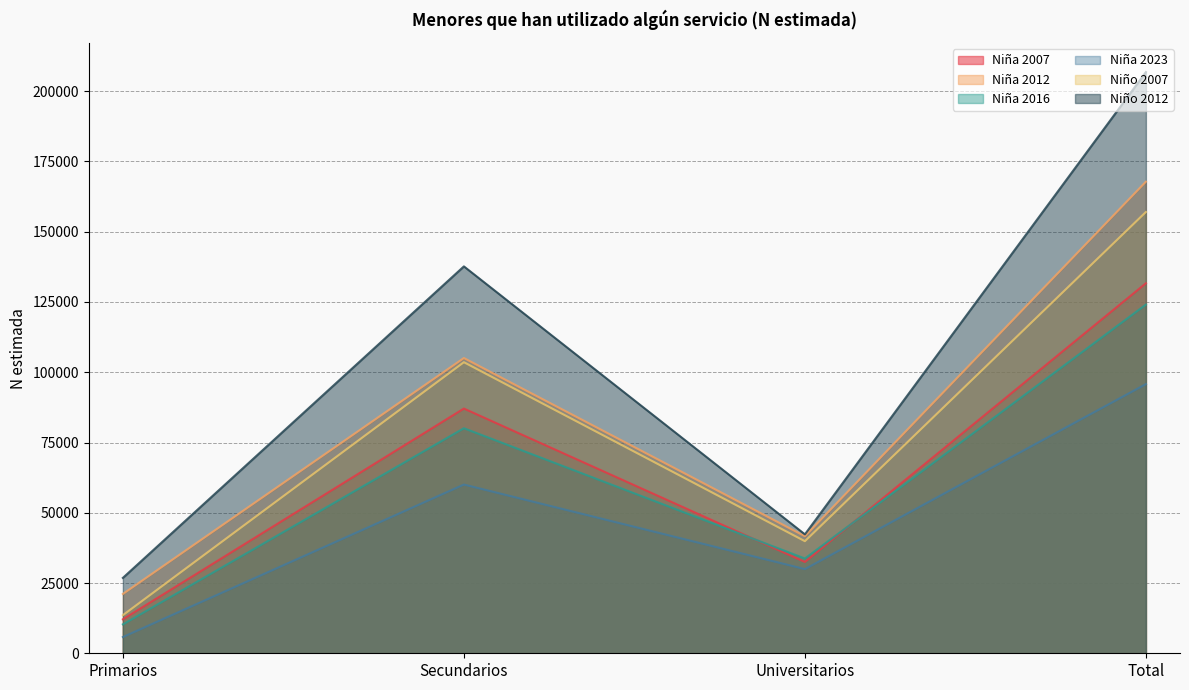

True or false: Niño 2012 and Niña 2012 cross at least once.

False